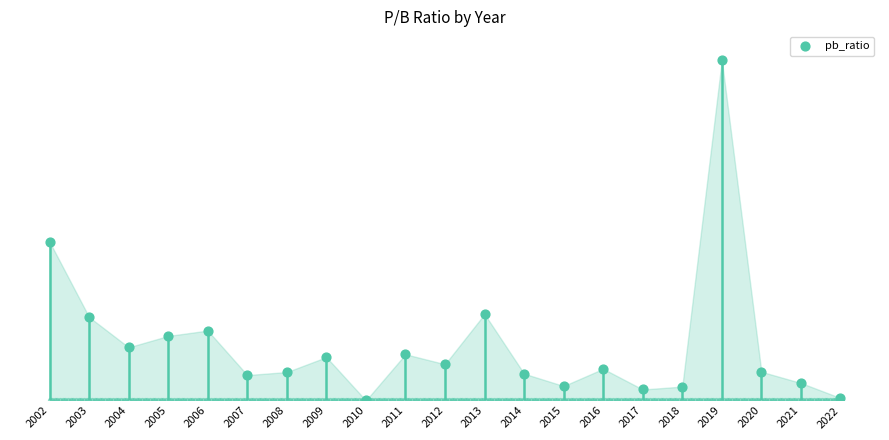

Which has a higher value, 2012 or 2015?

2012